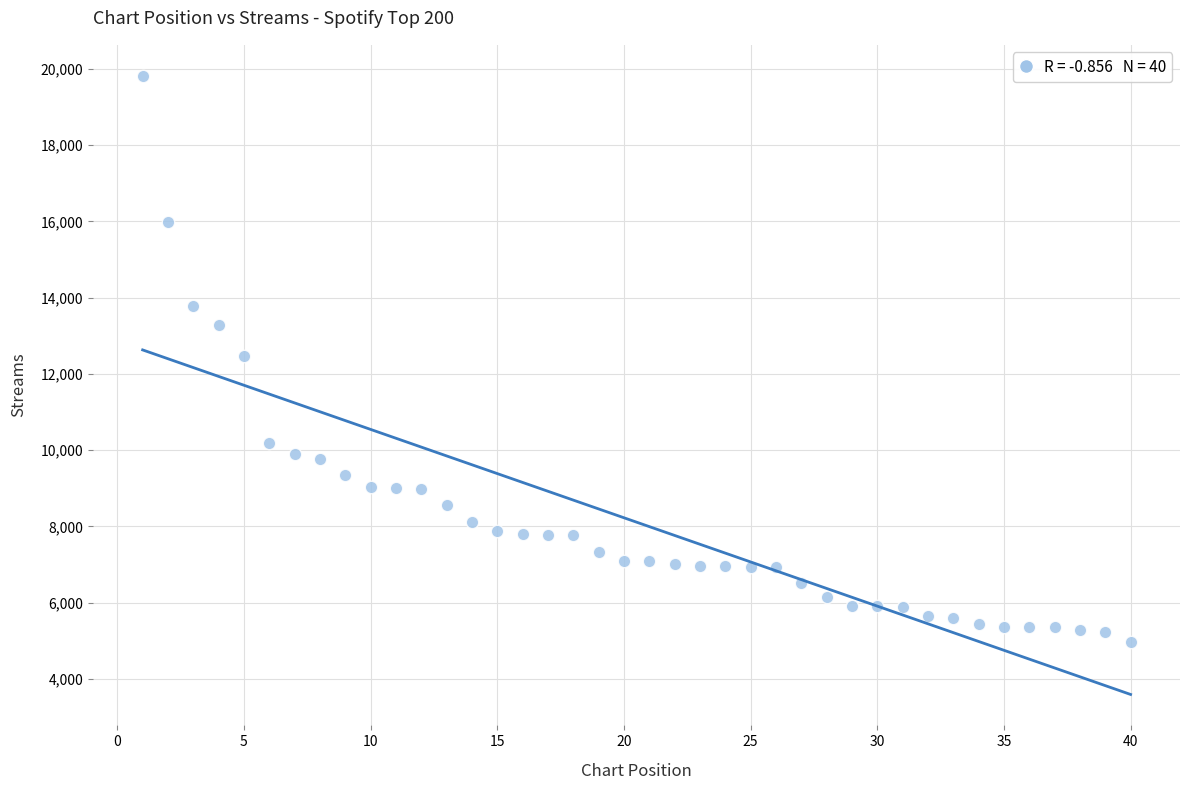

What is the range of Y values (max minus min)?

14848